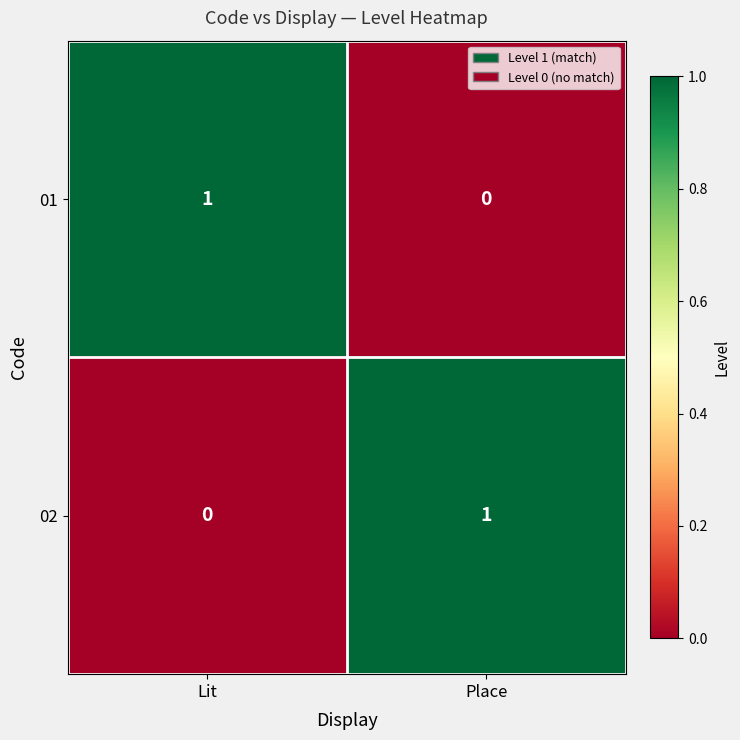

What is the difference between the highest and lowest values at Lit?

1